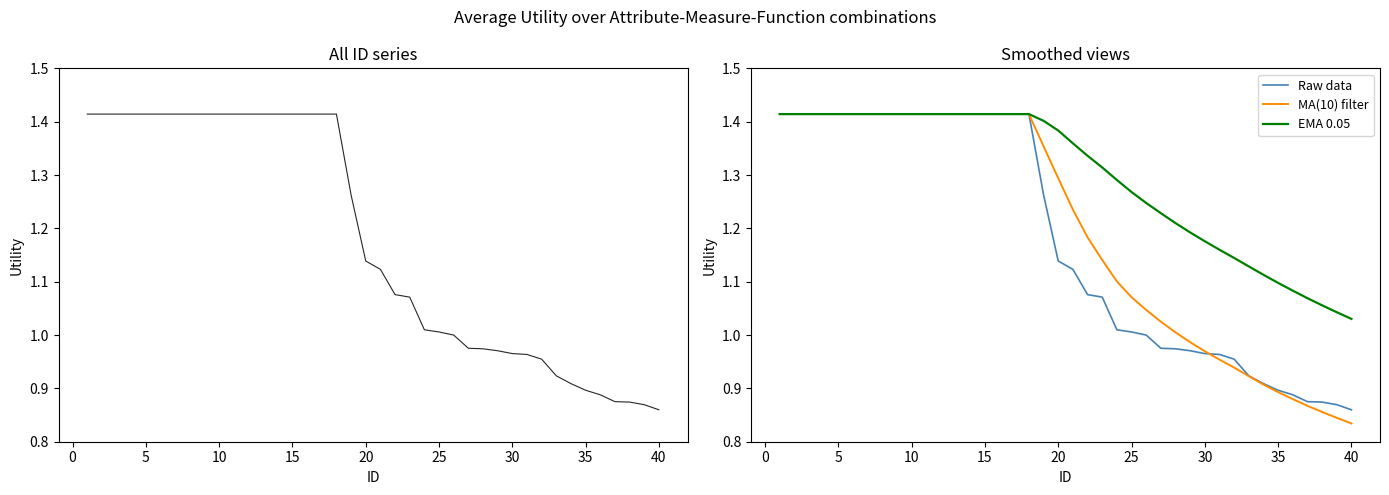

Is the value of Raw data at 33 greater than the value of EMA 0.05 at 24?

No